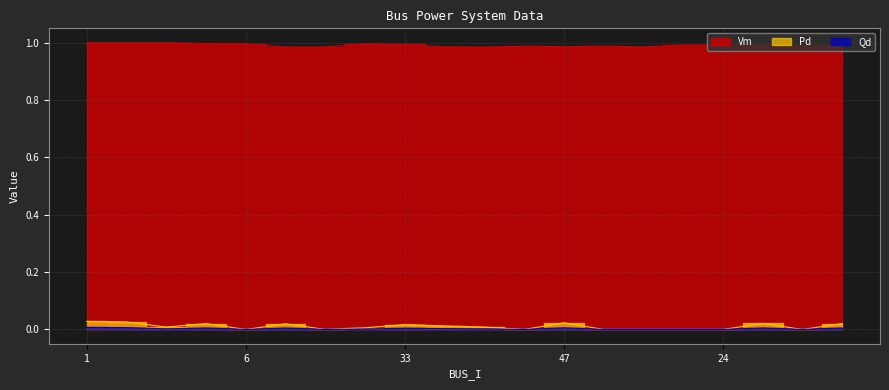

True or false: Qd and Vm cross at least once.

False